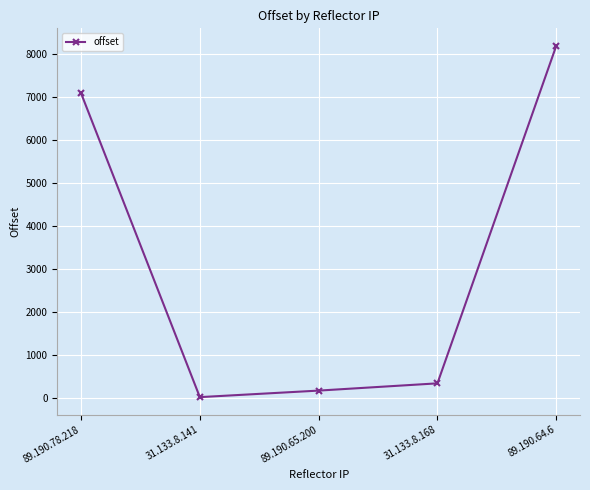

Which has a higher value, 31.133.8.141 or 89.190.78.218?

89.190.78.218